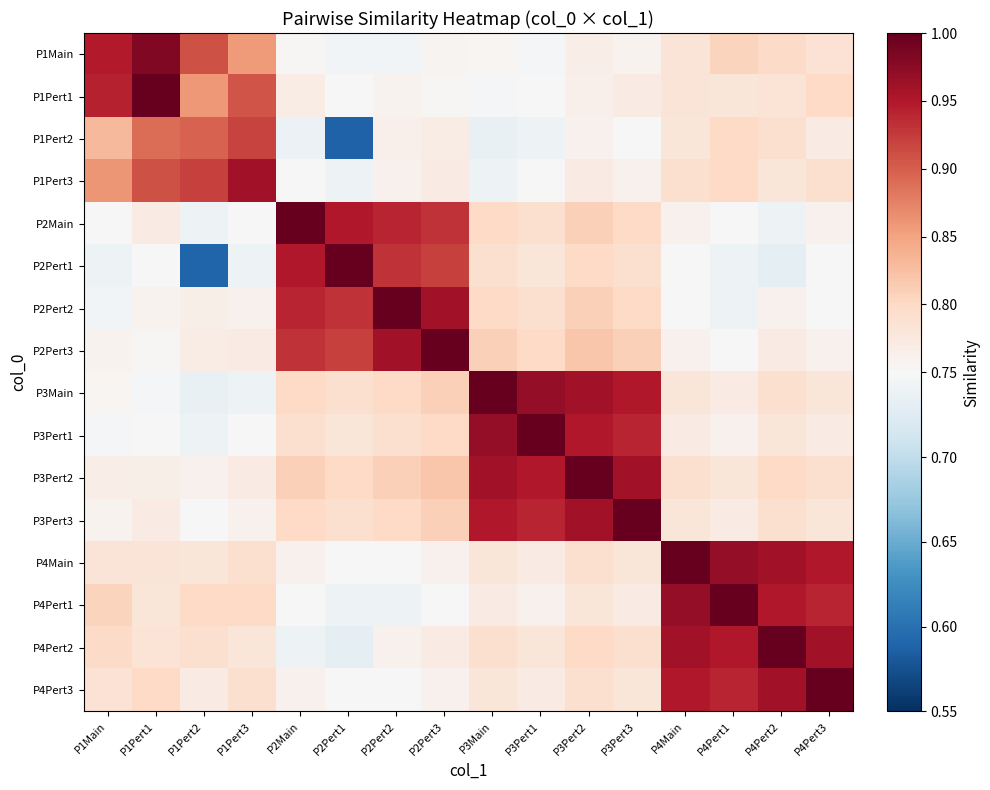

Between P3Pert1 and P3Pert3, which series saw the biggest shift?

P3Pert1